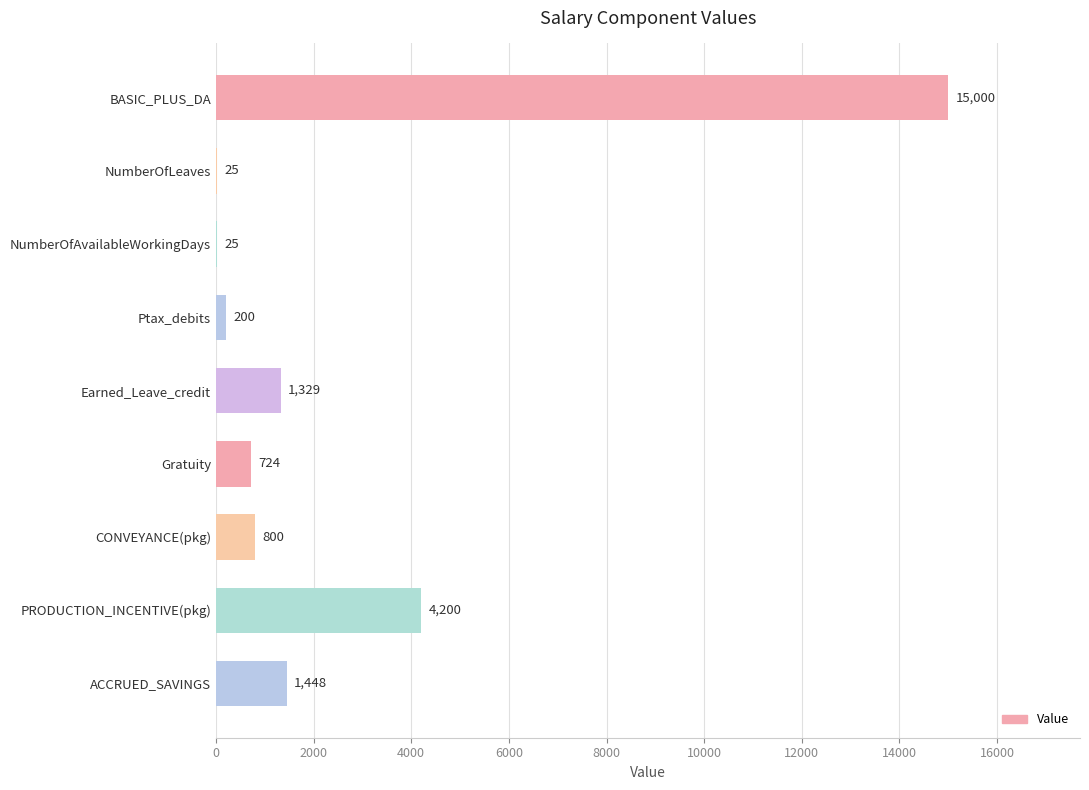

Between Ptax_debits and CONVEYANCE(pkg), which is larger?

CONVEYANCE(pkg)